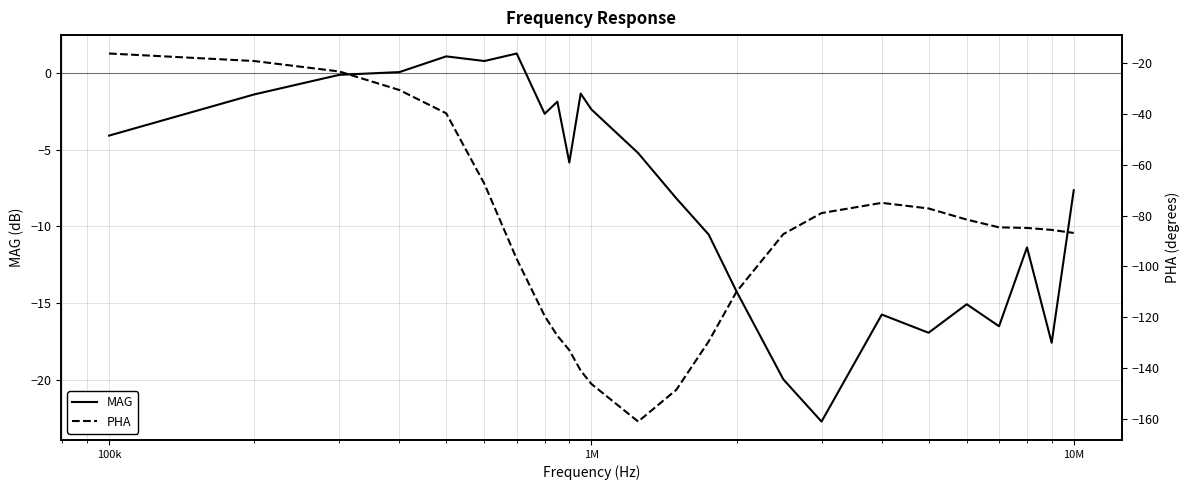

What is the highest value of the MAG series?

1.3